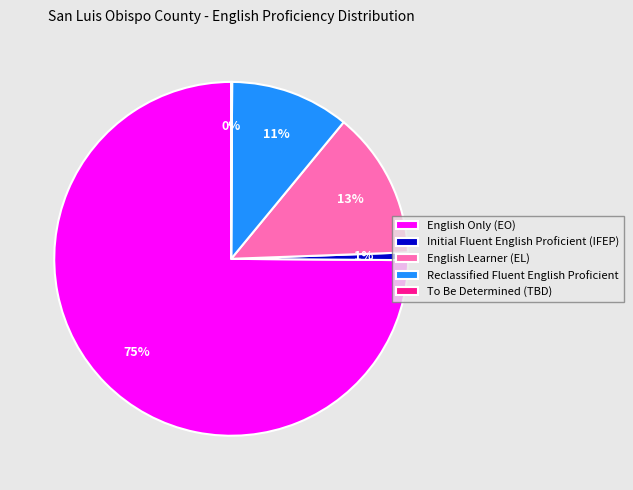

Does any single category account for the majority?

Yes